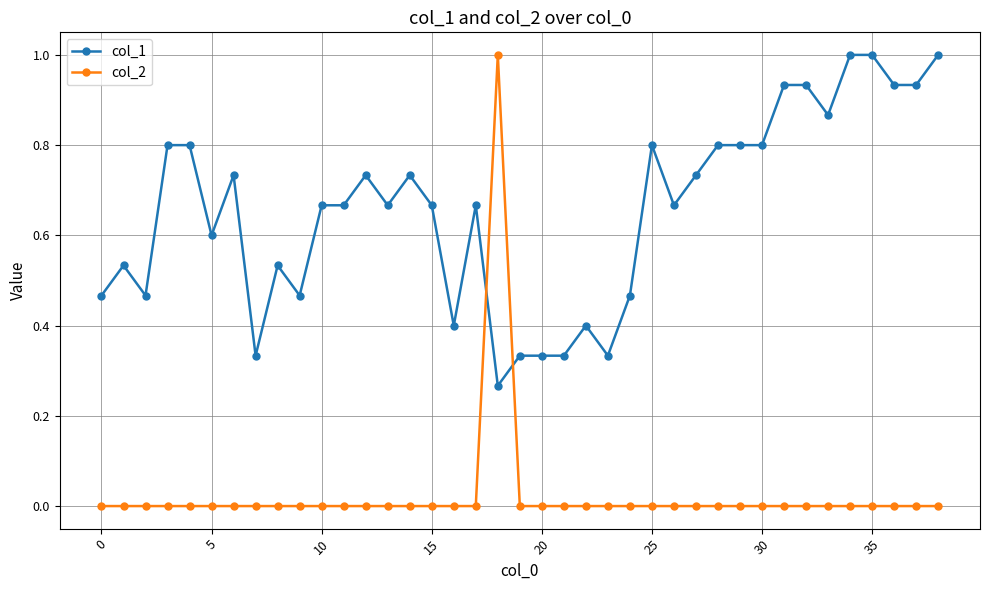

True or false: col_1 has more than 0 points higher than both neighbors.

True